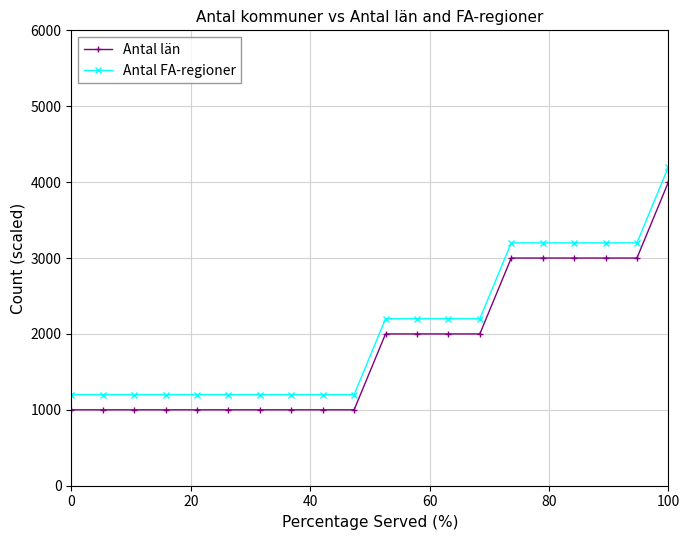

How many data points in Antal FA-regioner are less than 2200?

10